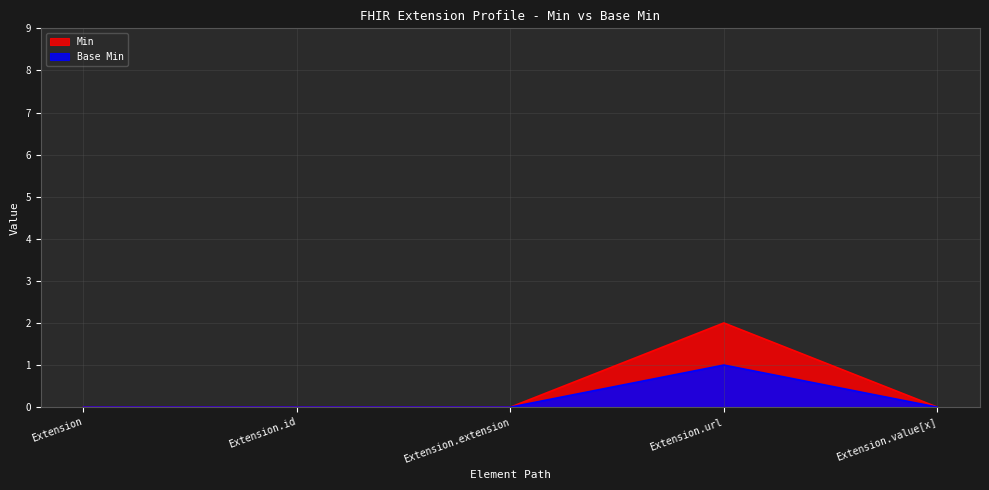

True or false: Min has more than 1 interior local peaks.

False